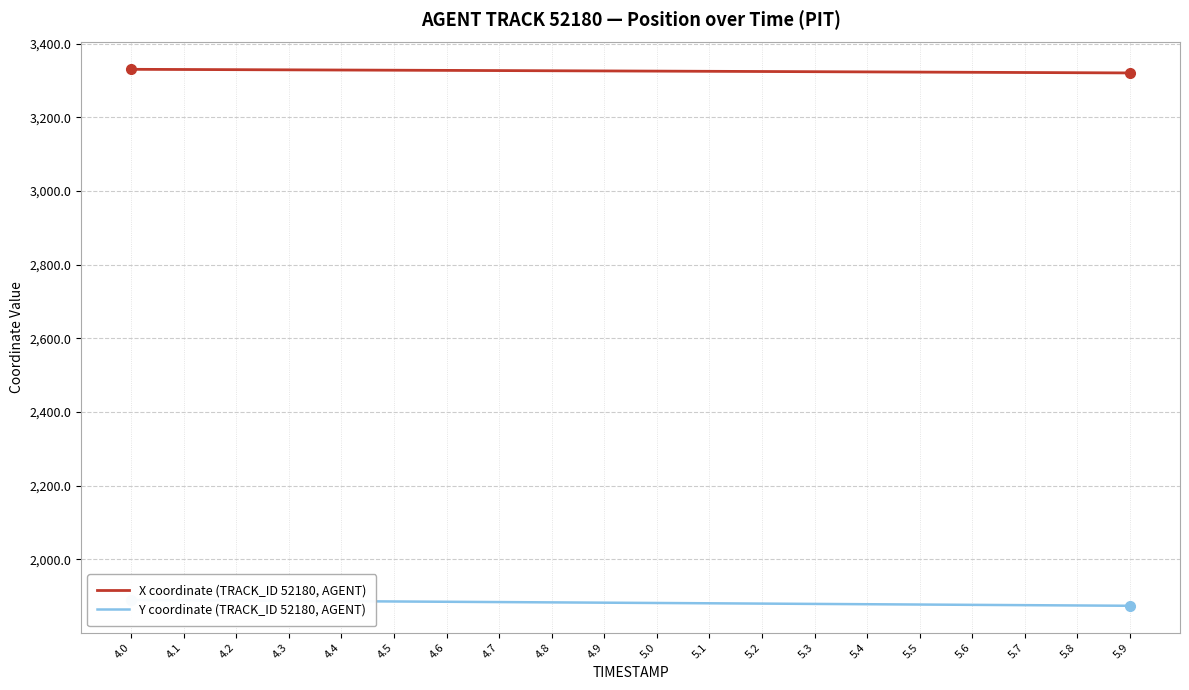

True or false: Y coordinate (TRACK_ID 52180, AGENT) has more than 1 interior local peaks.

False